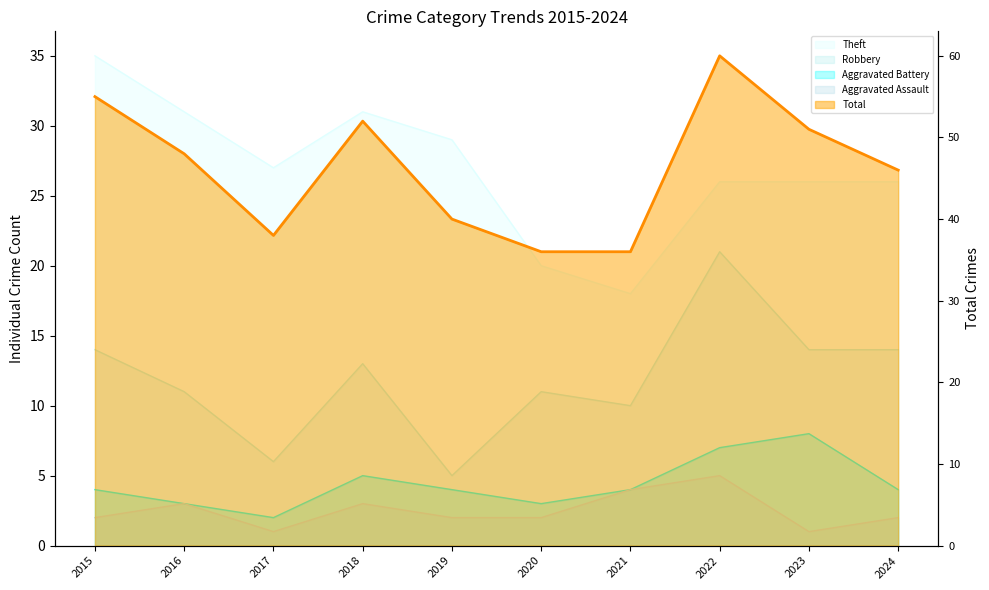

How many Aggravated Battery values are between 3 and 5?

7